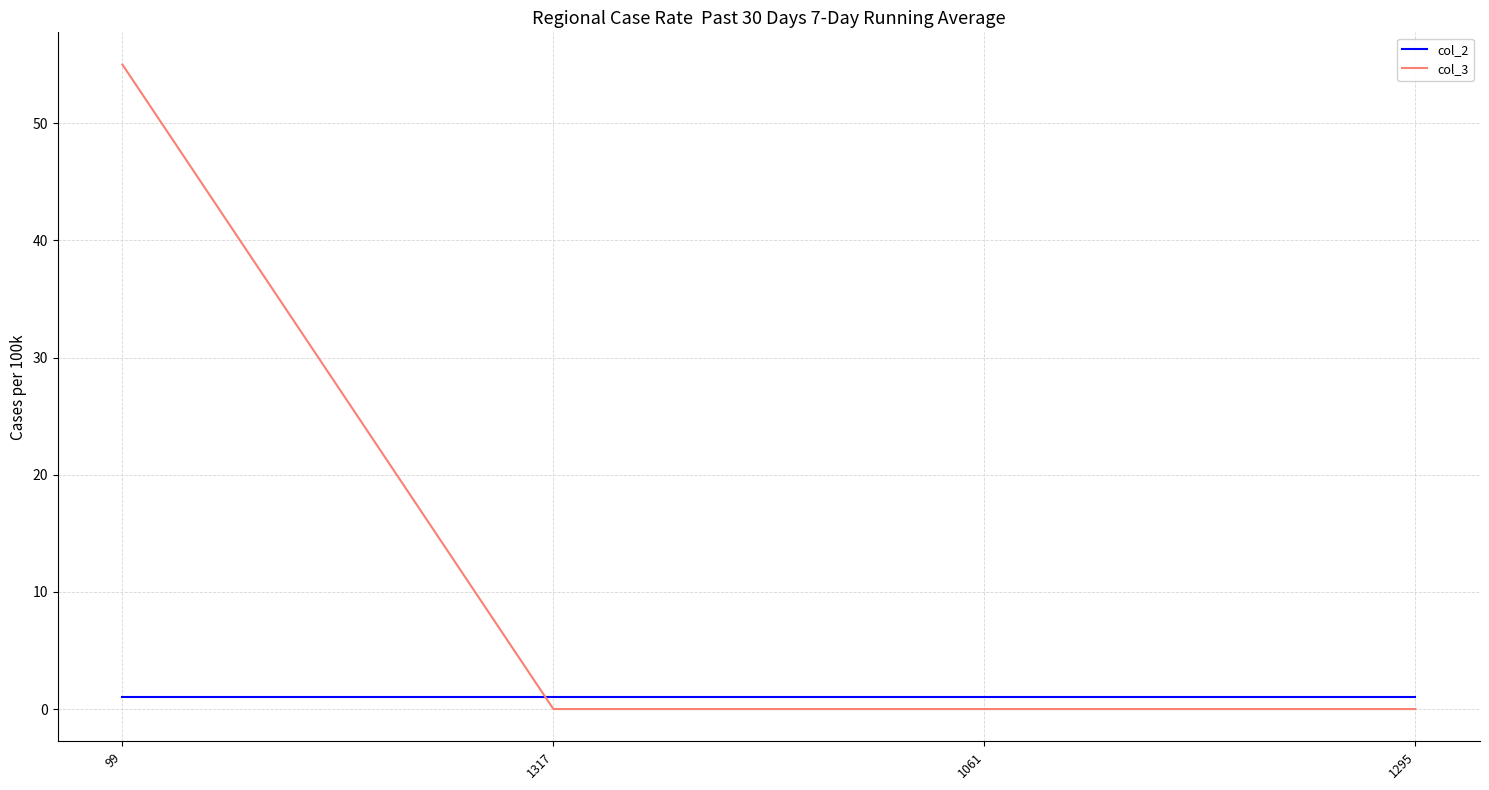

What is the average value of the col_3 series?

14